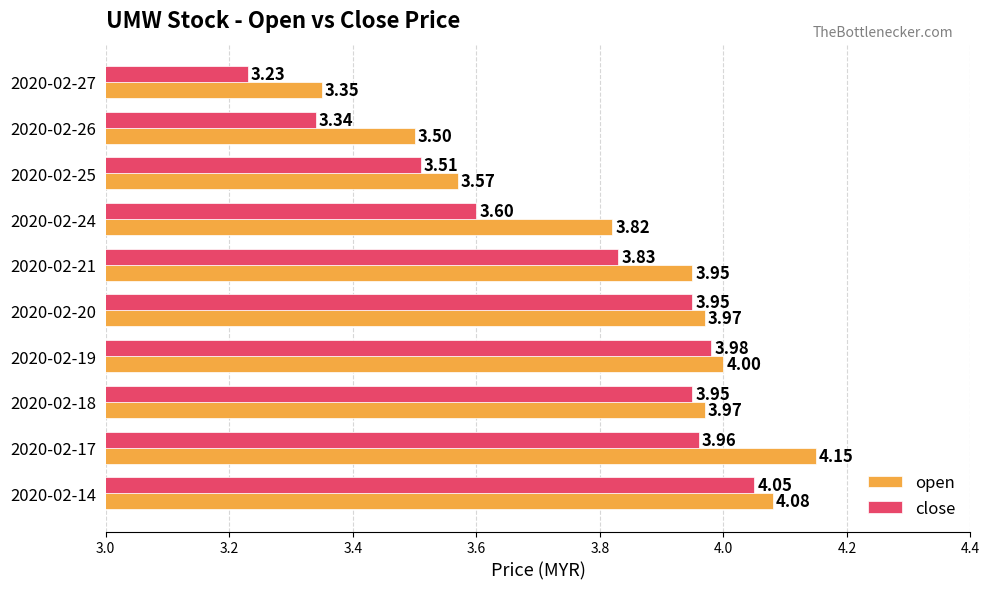

Count the number of data series in this chart.

2